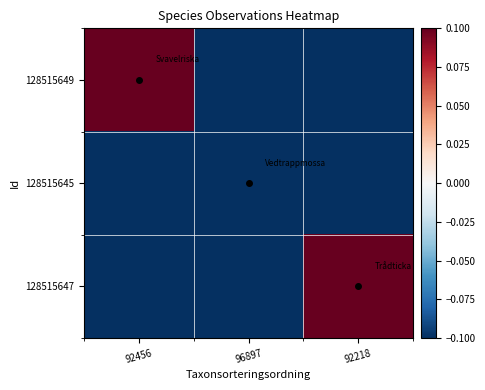

Which category has the lowest value across all series?

96897